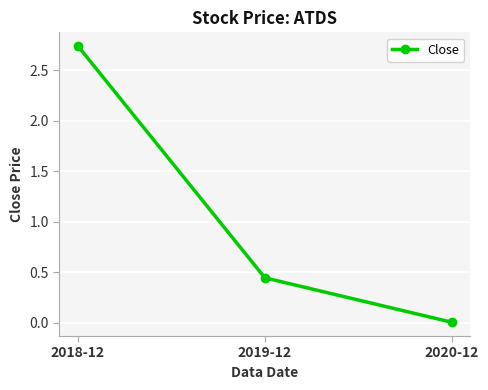

Rank the categories by value from lowest to highest.

2020-12, 2019-12, 2018-12